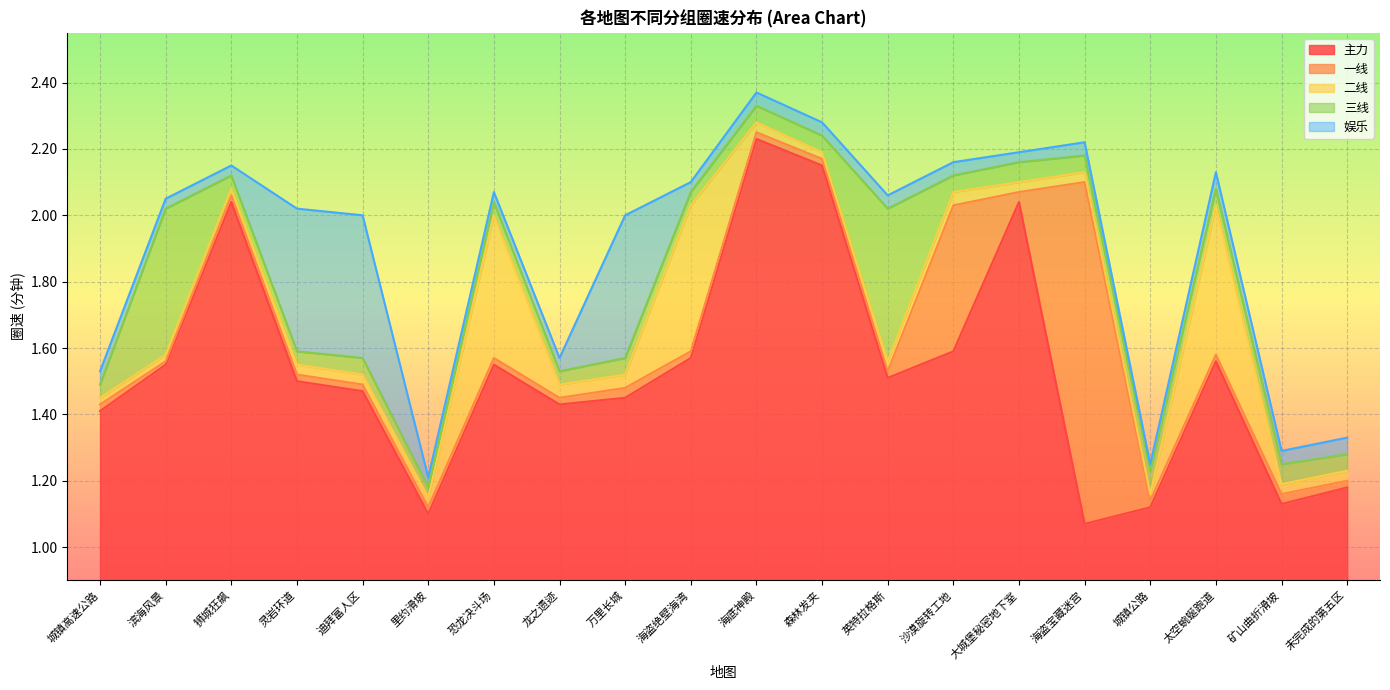

The 主力 series shows 1.1 at 里约滑坡. True or false?

True